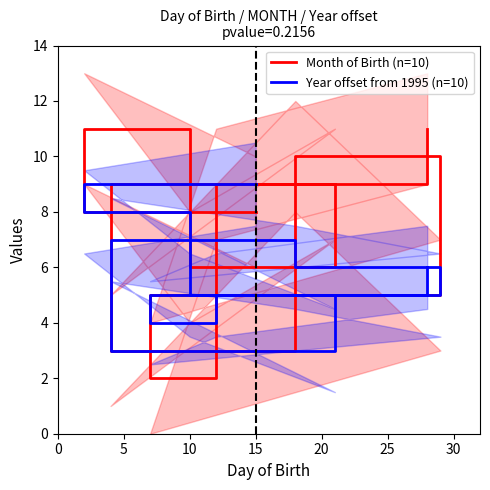

What are all the series names shown in the legend?

Month of Birth (n=10), Year offset from 1995 (n=10)